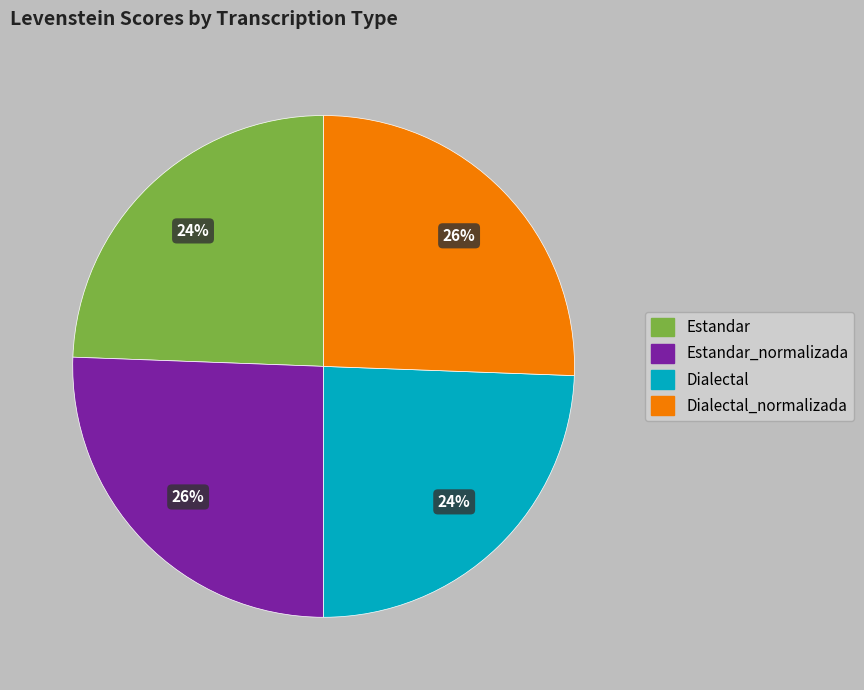

Is there any slice that represents more than half of the pie?

No